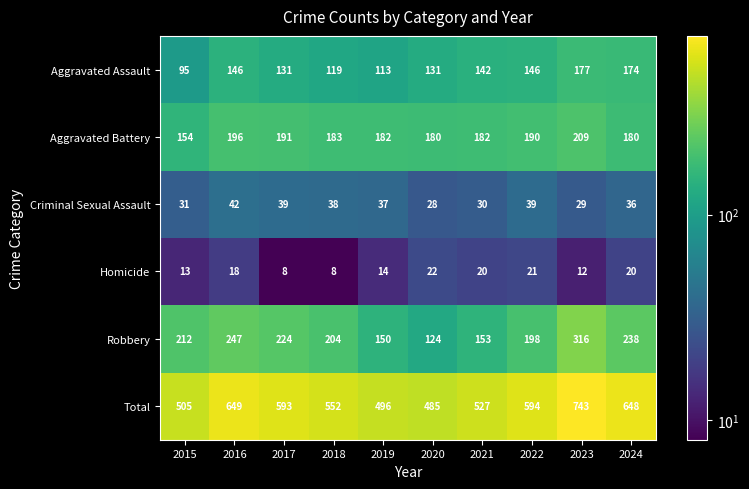

Rank the series at 2018 from highest to lowest value.

Total, Robbery, Aggravated Battery, Aggravated Assault, Criminal Sexual Assault, Homicide